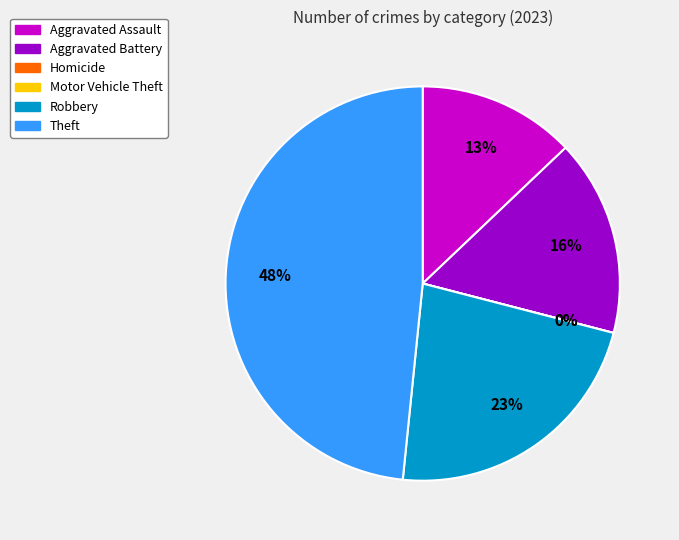

Count the number of slices in the pie.

6